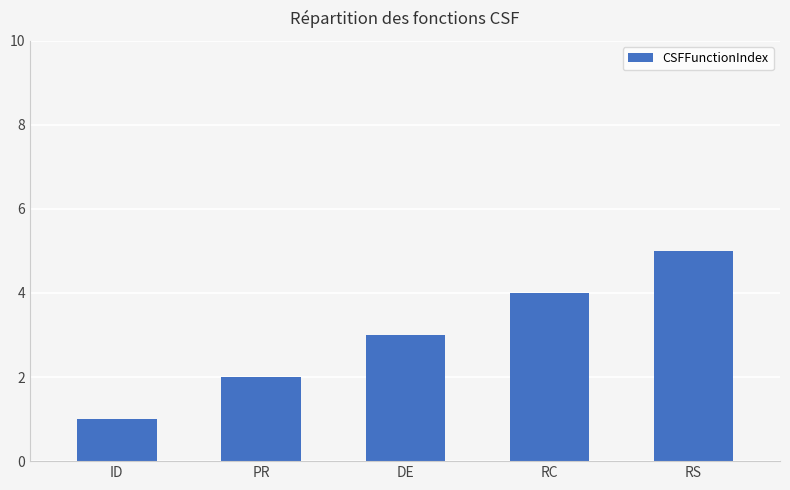

What is the average value?

3